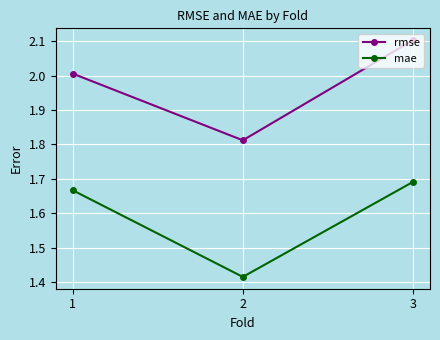

How many values in the rmse series are below 2?

1